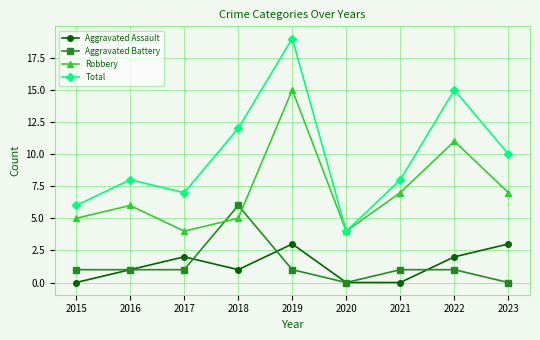

Count the number of data series in this chart.

4